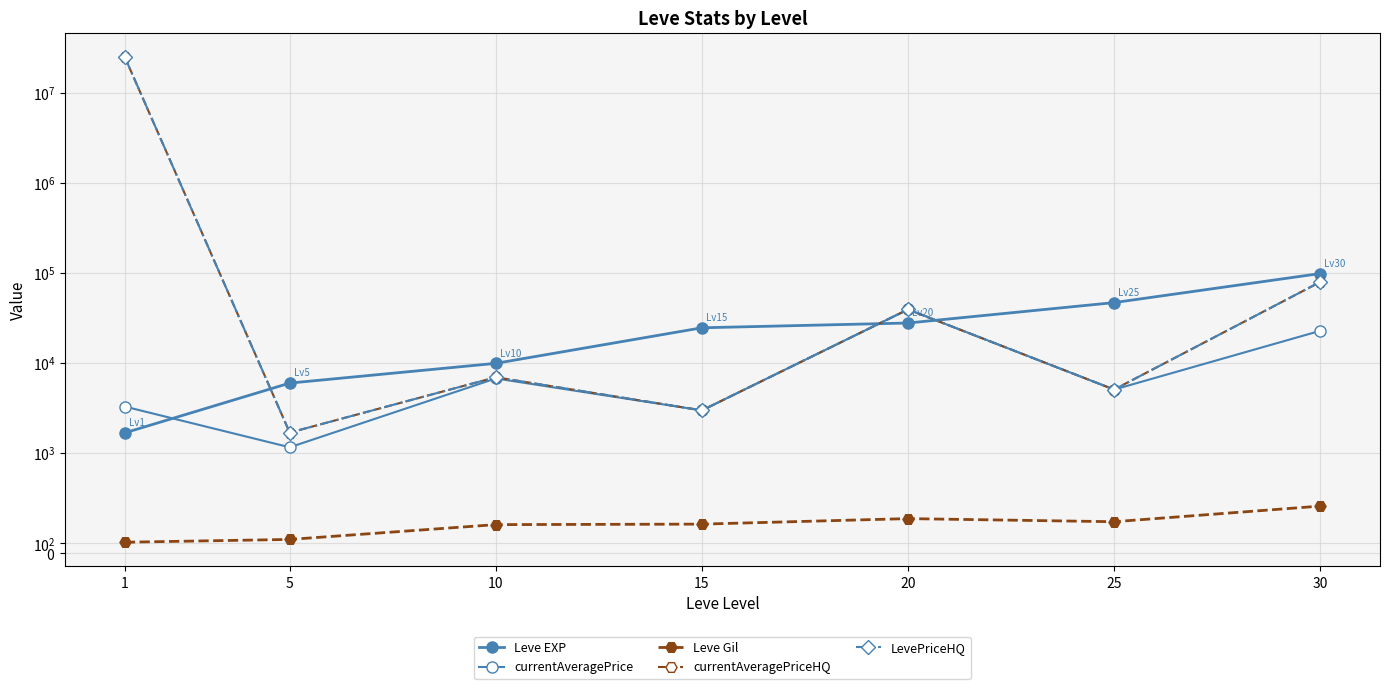

List the labels in order of currentAveragePriceHQ value, smallest first.

5, 15, 25, 10, 20, 30, 1